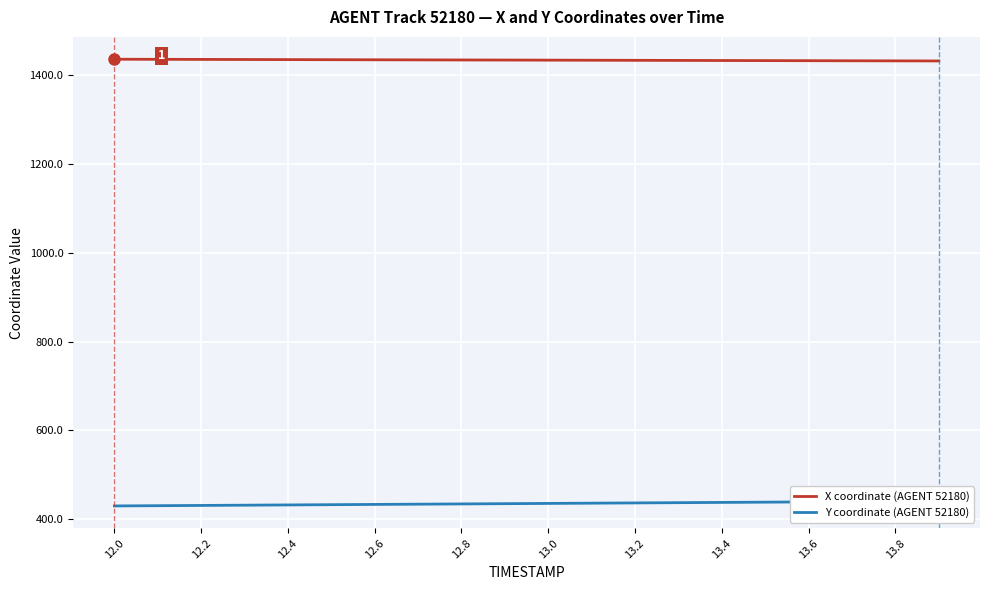

The value of X coordinate (AGENT 52180) at 12.8 is 1434.9. True or false?

True